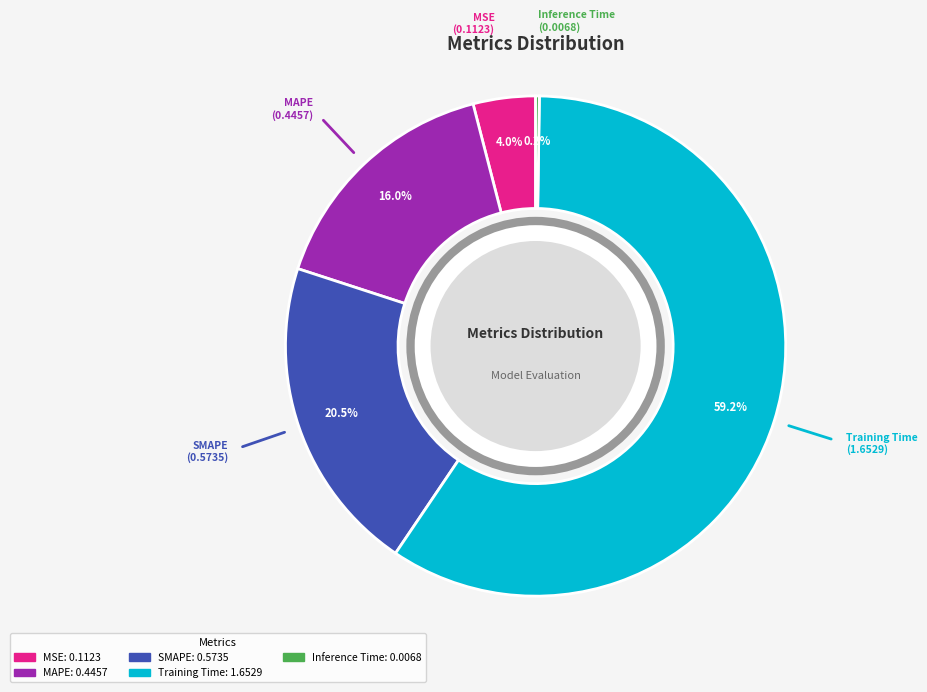

What percentage do SMAPE and Training Time together represent?

79.8%